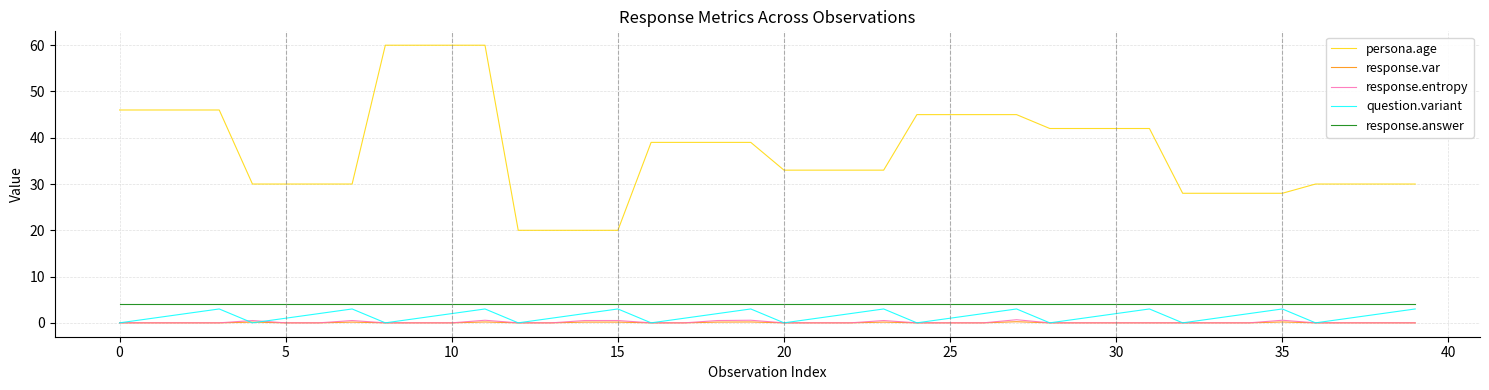

What is the greatest value displayed?

60.0